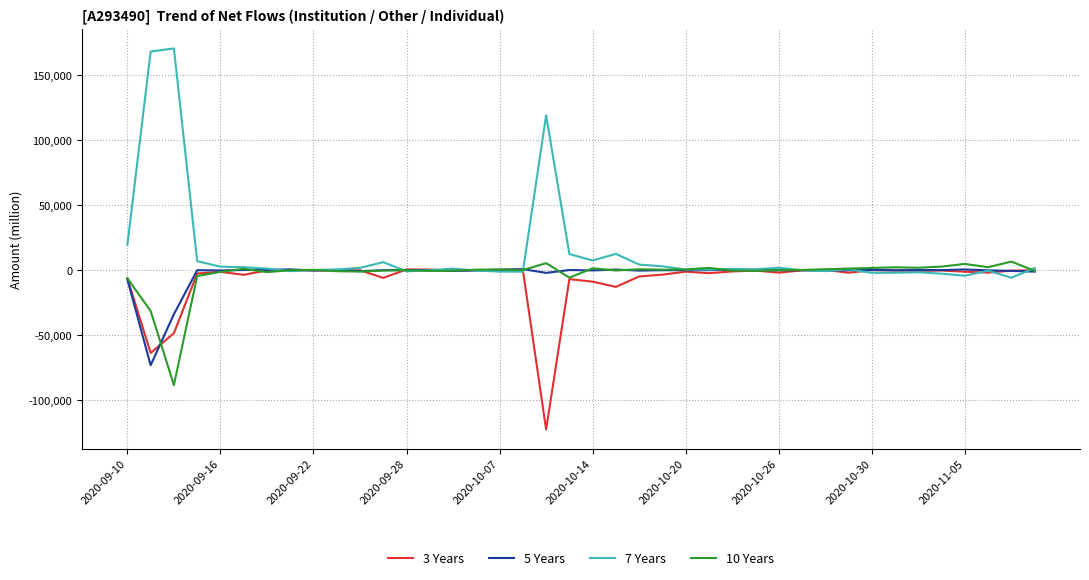

Which series has the widest spread of values?

7 Years